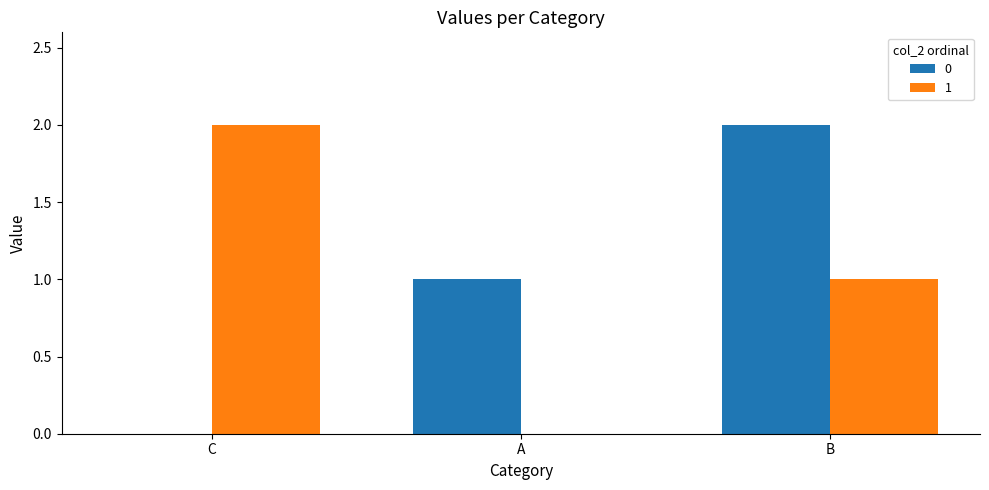

Reading right to left, extract all data points from this chart.

0: B=2	A=1	C=0
1: B=1	A=0	C=2